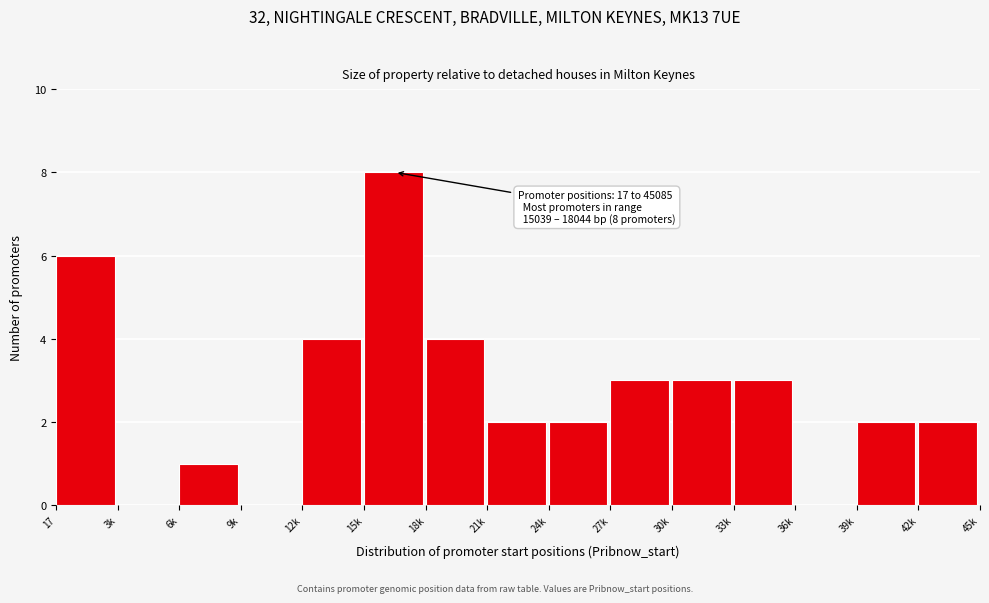

Reading left to right, transcribe all the data shown in this chart.

17=6	3k=0	6k=1	9k=0	12k=4	15k=8	18k=4	21k=2	24k=2	27k=3	30k=3	33k=3	36k=0	39k=2	42k=2